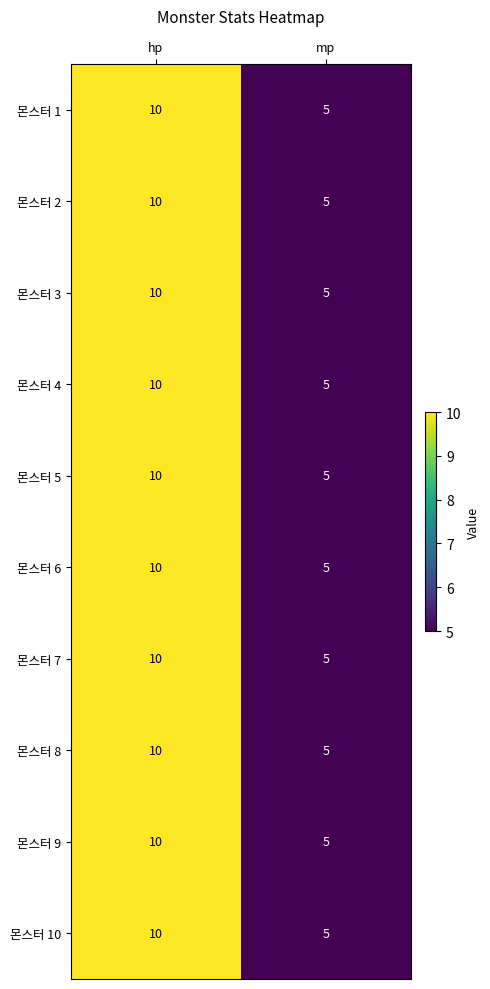

List the labels in order of 몬스터 10 value, smallest first.

mp, hp